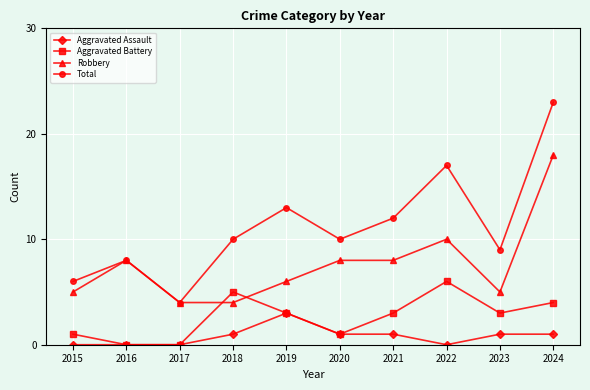

True or false: Total and Aggravated Assault intersect in this chart.

False